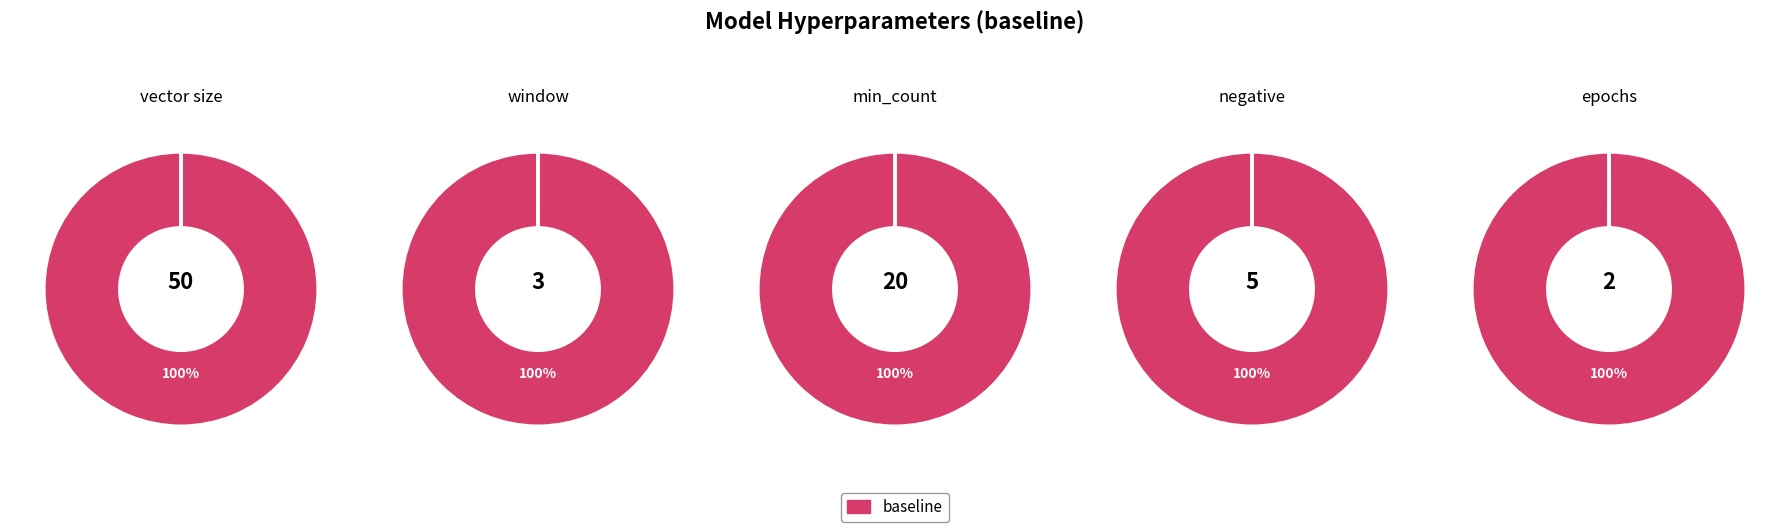

Does any single category account for the majority?

Yes